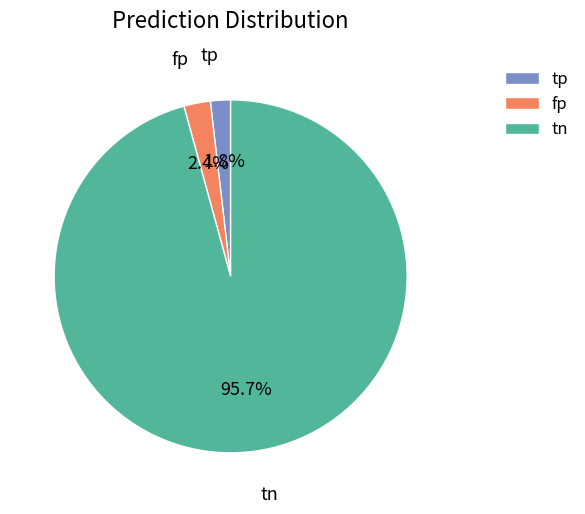

Is the sum of tp and fp greater than half?

No